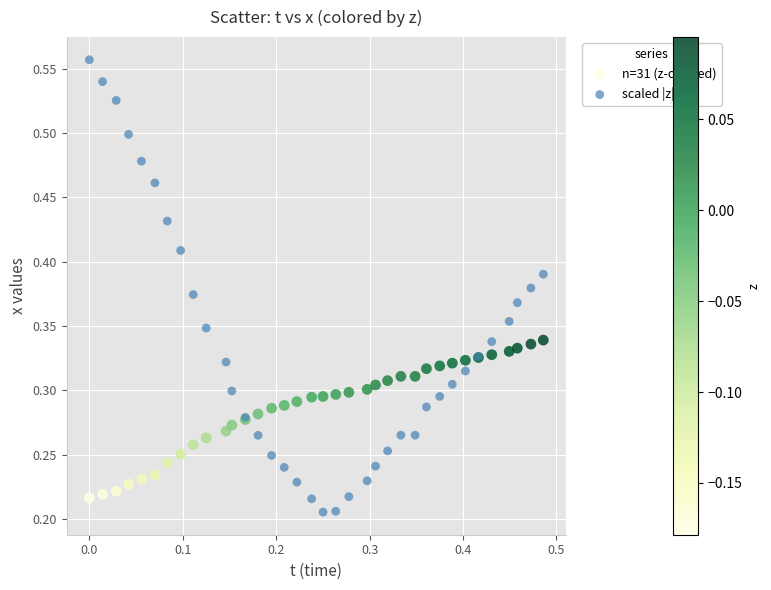

Which series has the largest Y range (max minus min)?

scaled |z|